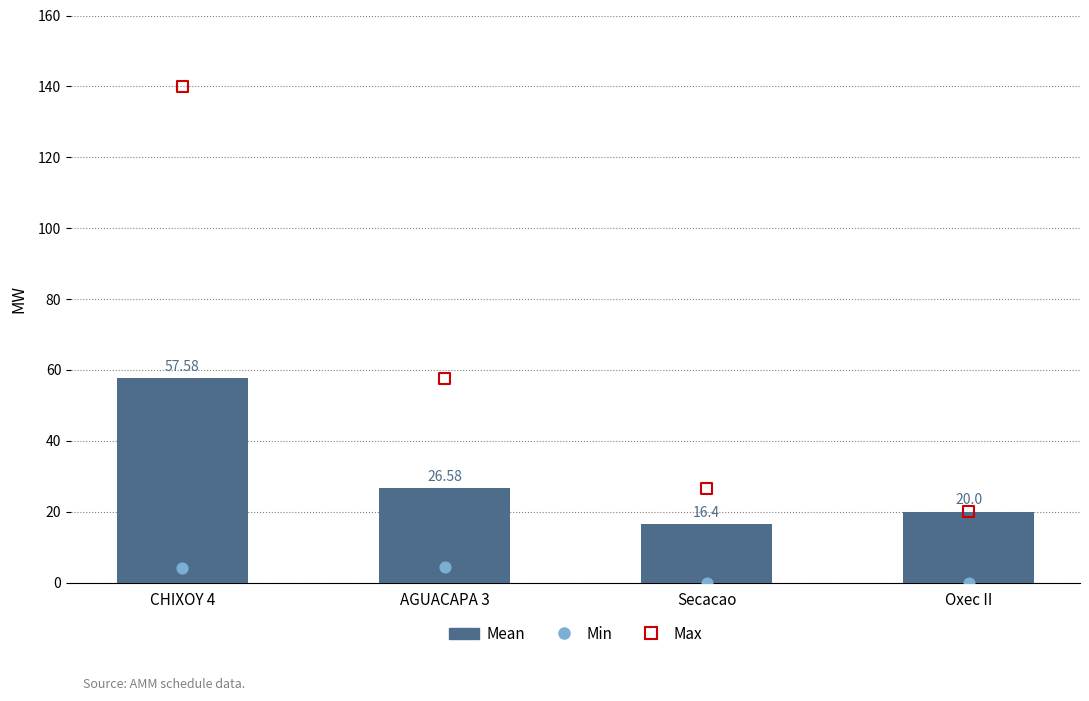

Which series has the largest total across all categories?

Max